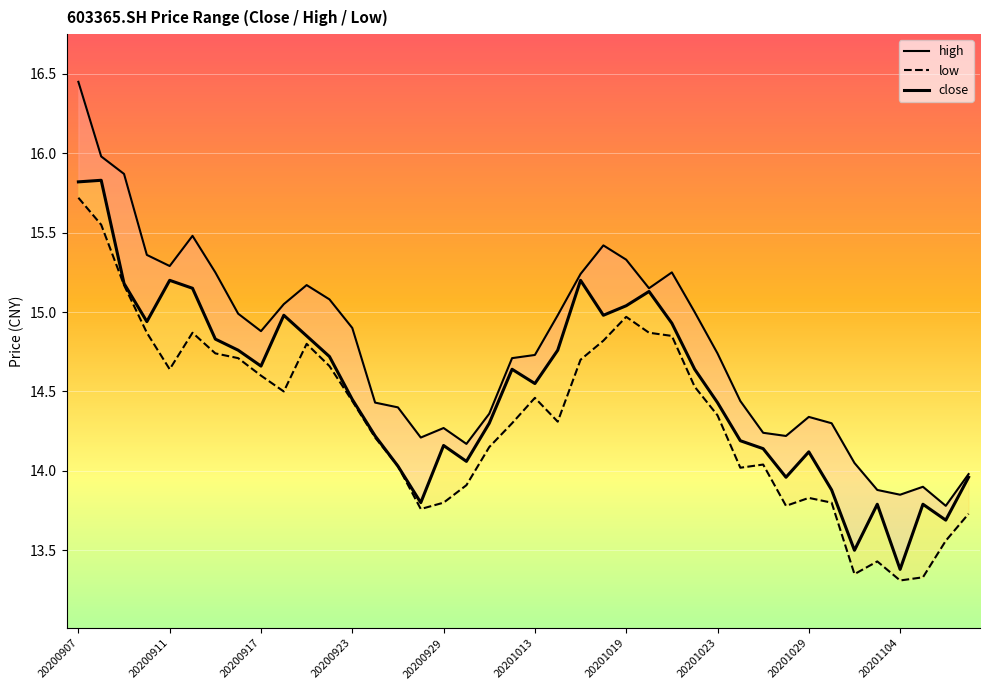

What is the value of the close point at the 3rd from the left?

15.2